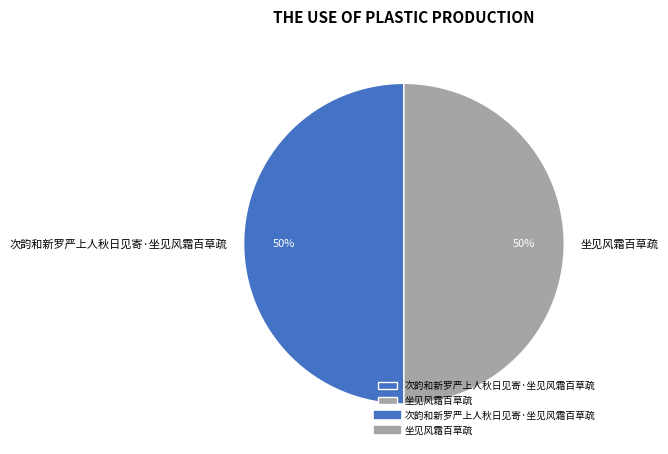

To the nearest percent, what is the combined percentage of 坐见风霜百草疏 and 次韵和新罗严上人秋日见寄·坐见风霜百草疏?

100%